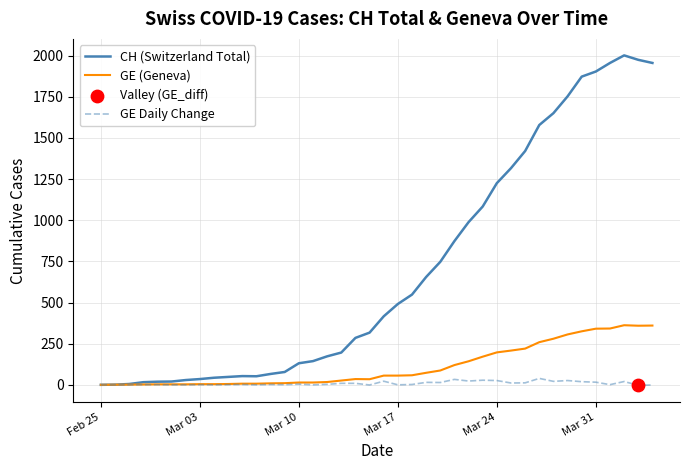

Which series has the largest total across all categories?

CH (Switzerland Total)